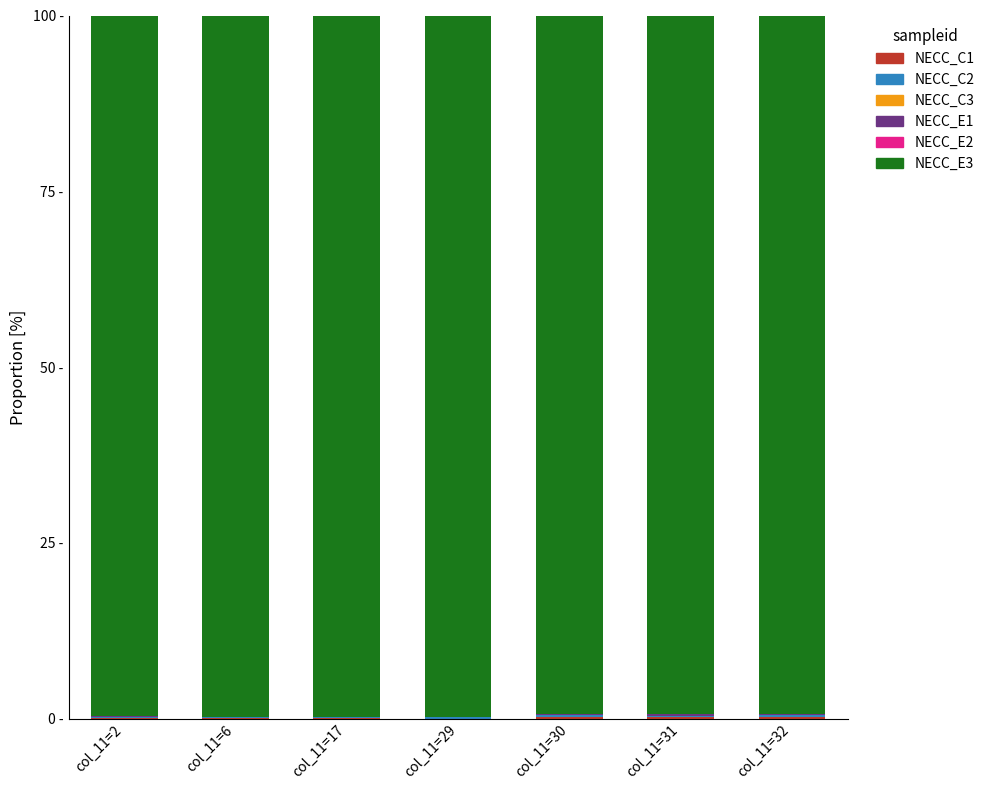

What is the total value across all series at col_11=6?

100.0